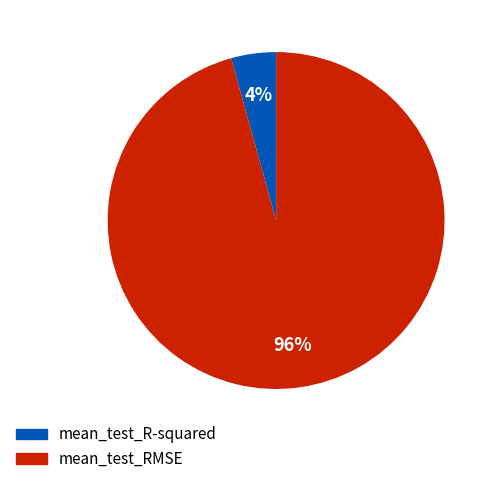

The mean_test_R-squared slice represents 4% of the pie. True or false?

True